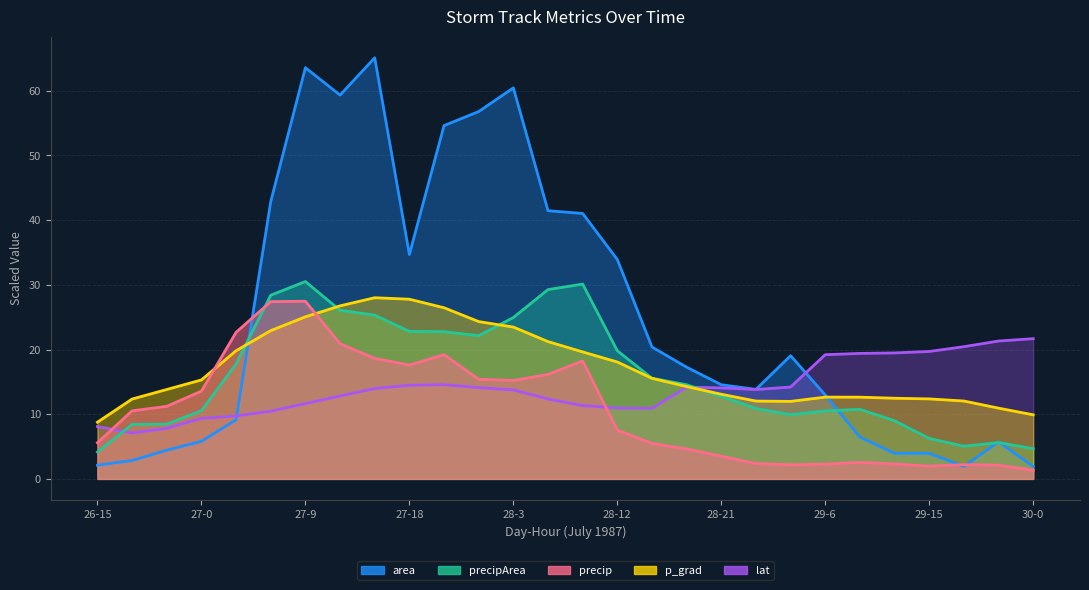

What is the total value across all series at 29-6?

57.6